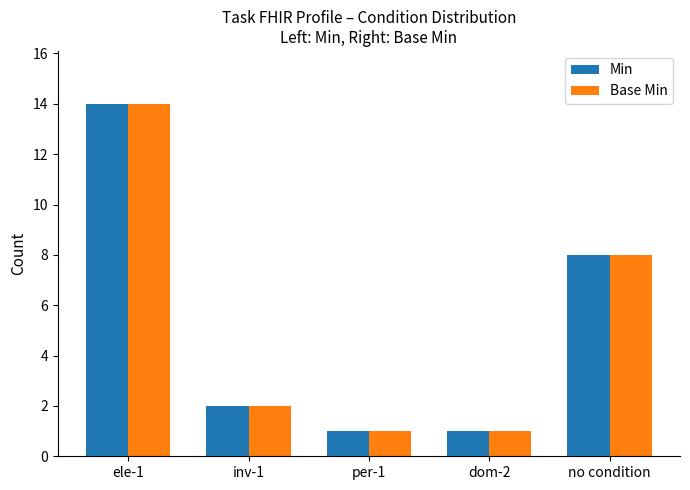

Is the value of Min at no condition greater than the value of Base Min at ele-1?

No